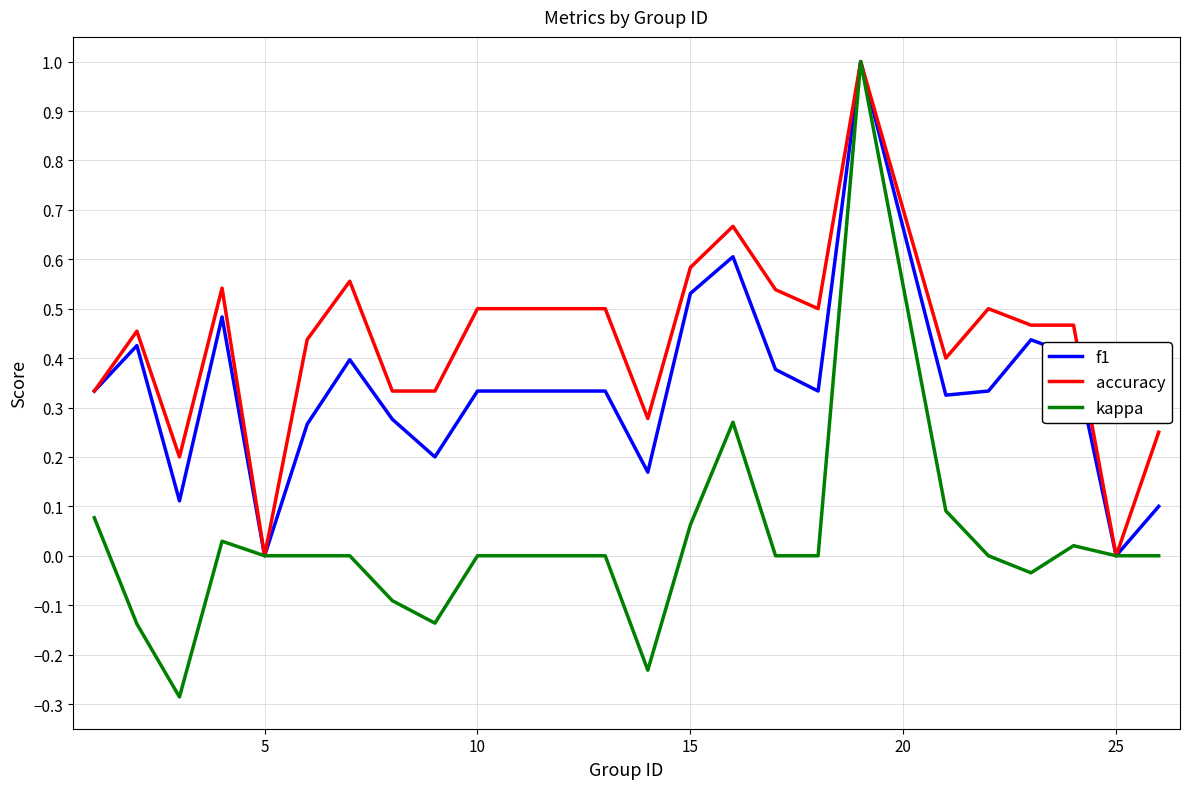

What is the difference between the maximum and minimum values in the kappa series?

1.3